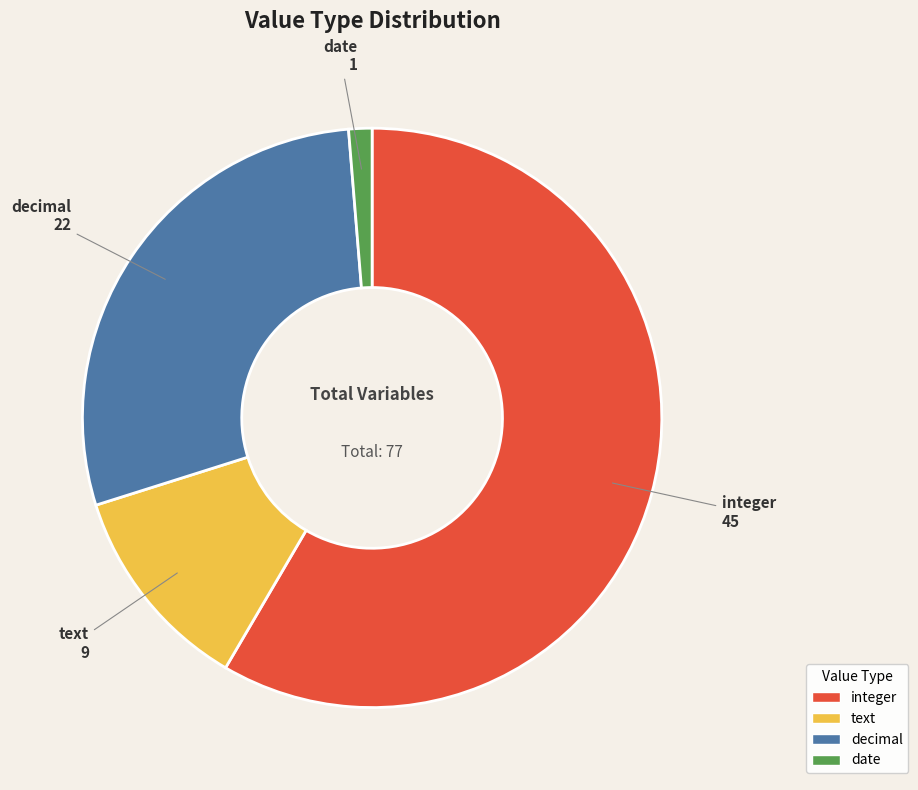

Is it true that text is 12% of the pie?

True